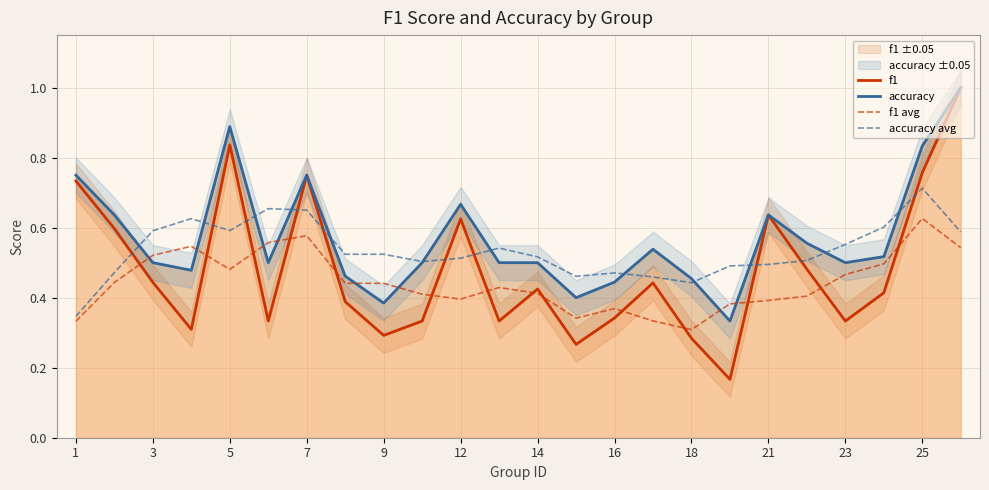

True or false: accuracy has more than 0 points higher than both neighbors.

True